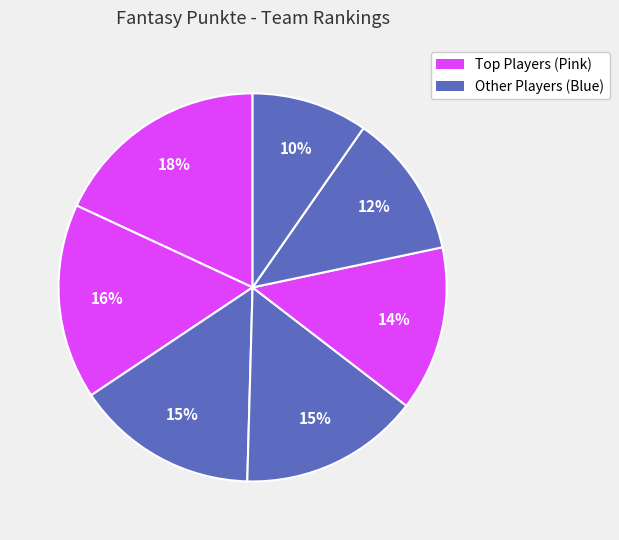

Count the number of slices in the pie.

7